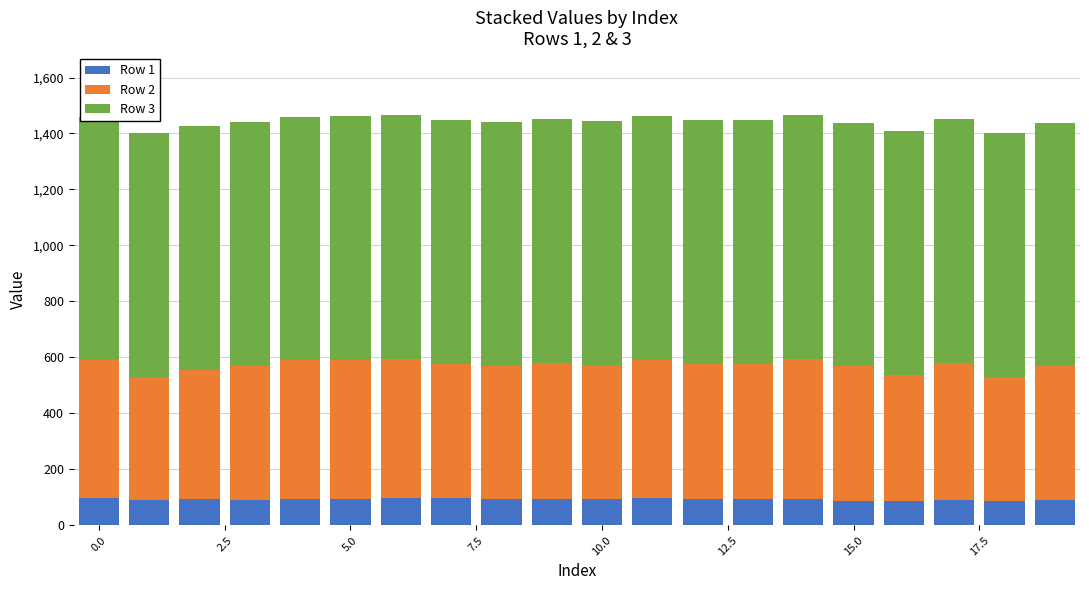

Which series has the largest total across all categories?

Row 3